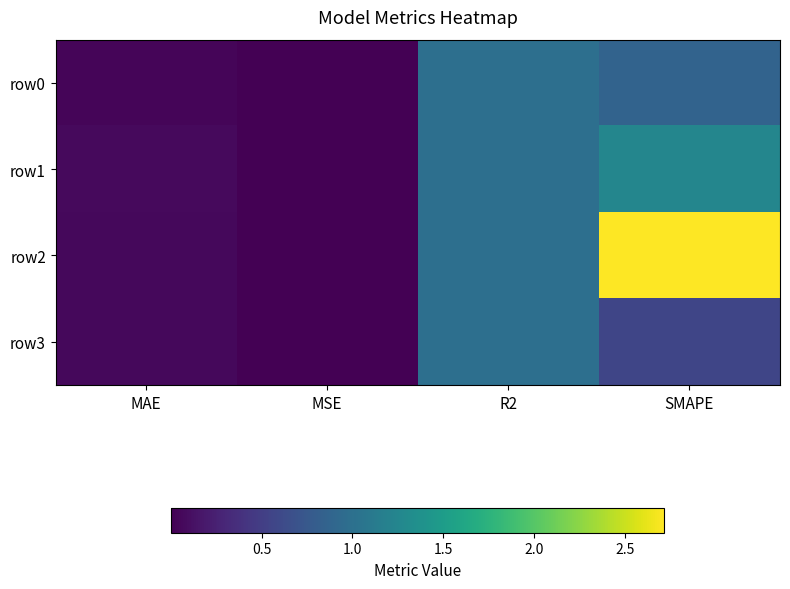

List the series in order of their peak value, lowest first.

row0, row3, row1, row2